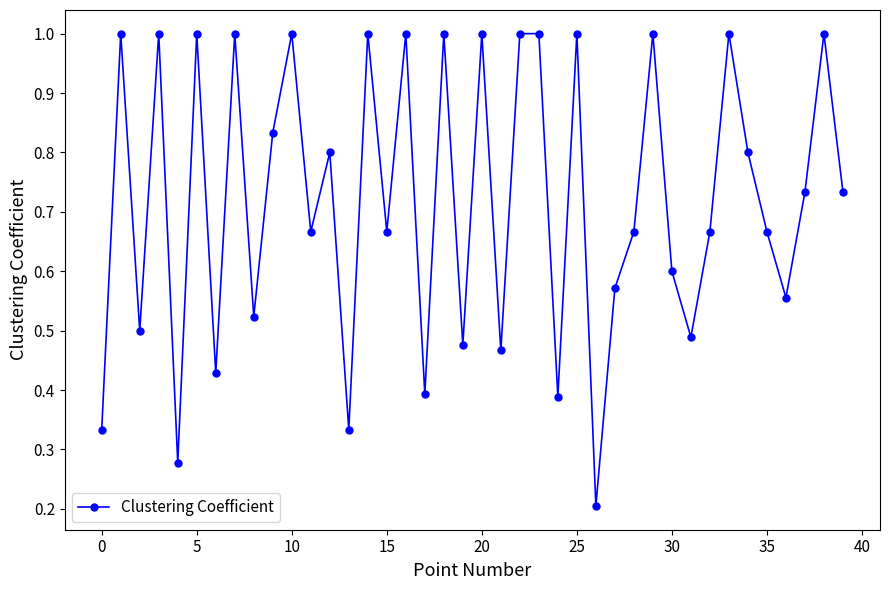

What is the greatest value displayed?

1.0